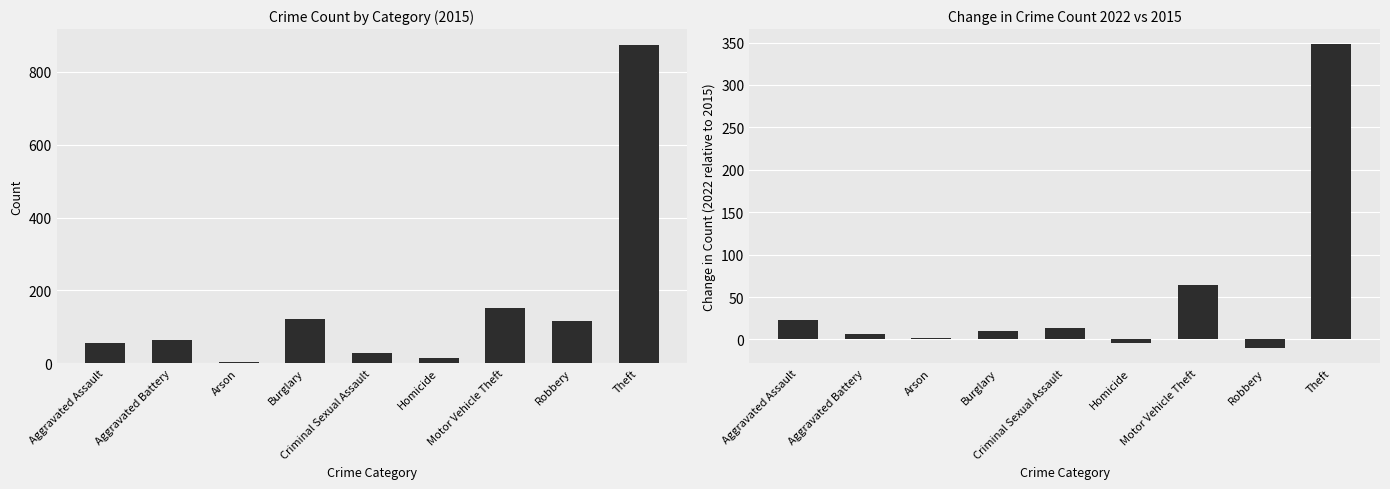

Between Aggravated Battery and Homicide, which is larger?

Aggravated Battery